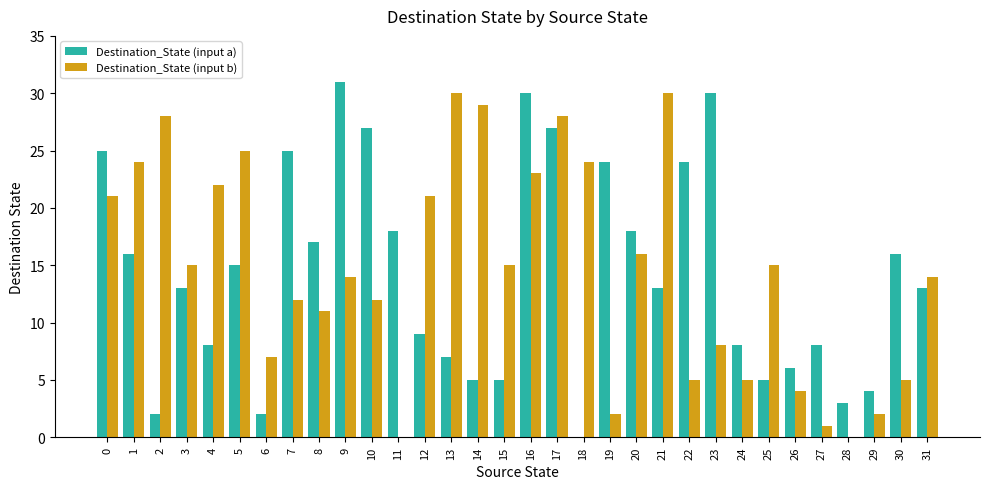

Reading left to right, list all the values displayed in this chart.

Destination_State (input a): 0=25	1=16	2=2	3=13	4=8	5=15	6=2	7=25	8=17	9=31	10=27	11=18	12=9	13=7	14=5	15=5	16=30	17=27	18=0	19=24	20=18	21=13	22=24	23=30	24=8	25=5	26=6	27=8	28=3	29=4	30=16	31=13
Destination_State (input b): 0=21	1=24	2=28	3=15	4=22	5=25	6=7	7=12	8=11	9=14	10=12	11=0	12=21	13=30	14=29	15=15	16=23	17=28	18=24	19=2	20=16	21=30	22=5	23=8	24=5	25=15	26=4	27=1	28=0	29=2	30=5	31=14